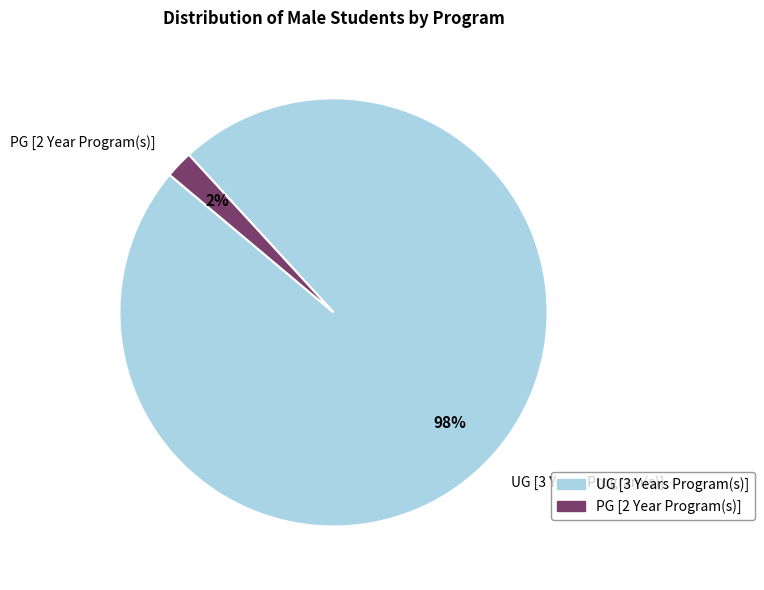

The UG [3 Years Program(s)] slice represents 86% of the pie. True or false?

False